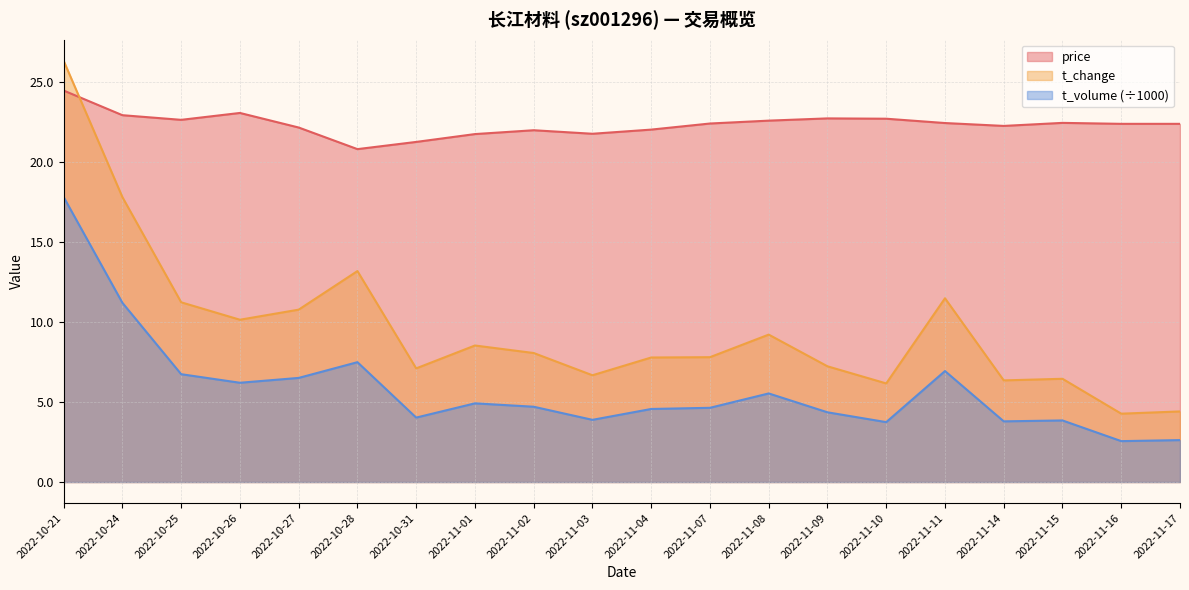

How many times do price and t_change cross each other?

1